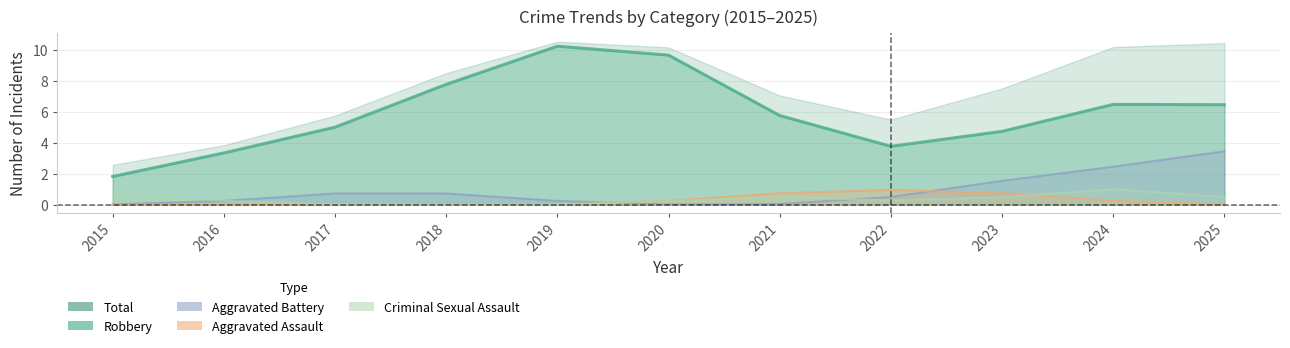

True or false: Aggravated Assault has more than 0 points higher than both neighbors.

False